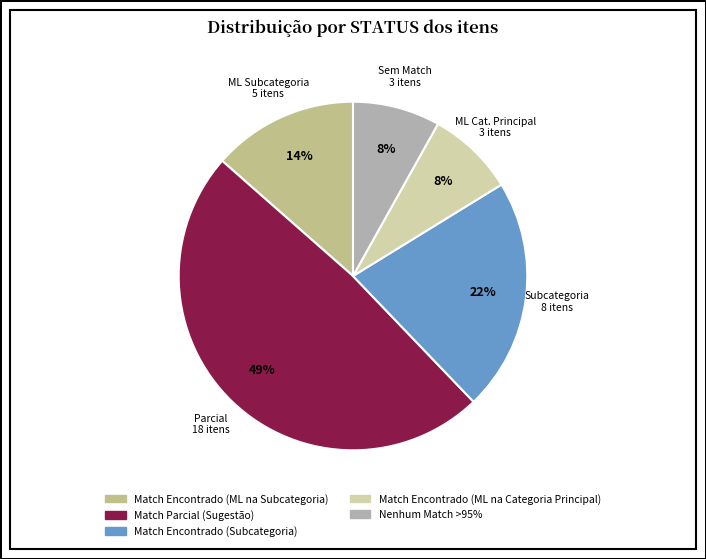

Which slice is the largest?

Match Parcial (Sugestão)